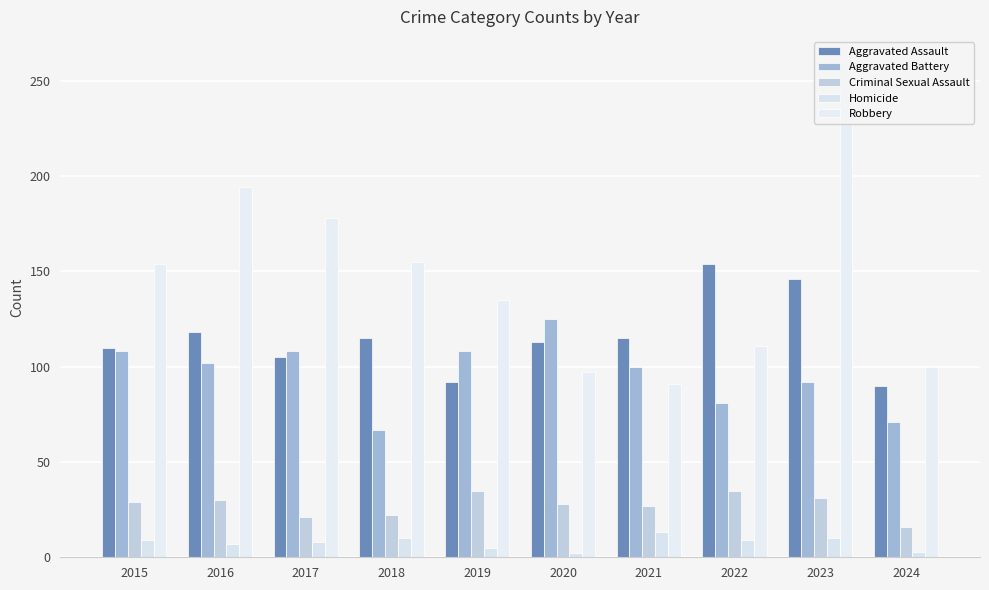

Which series has the largest total across all categories?

Robbery